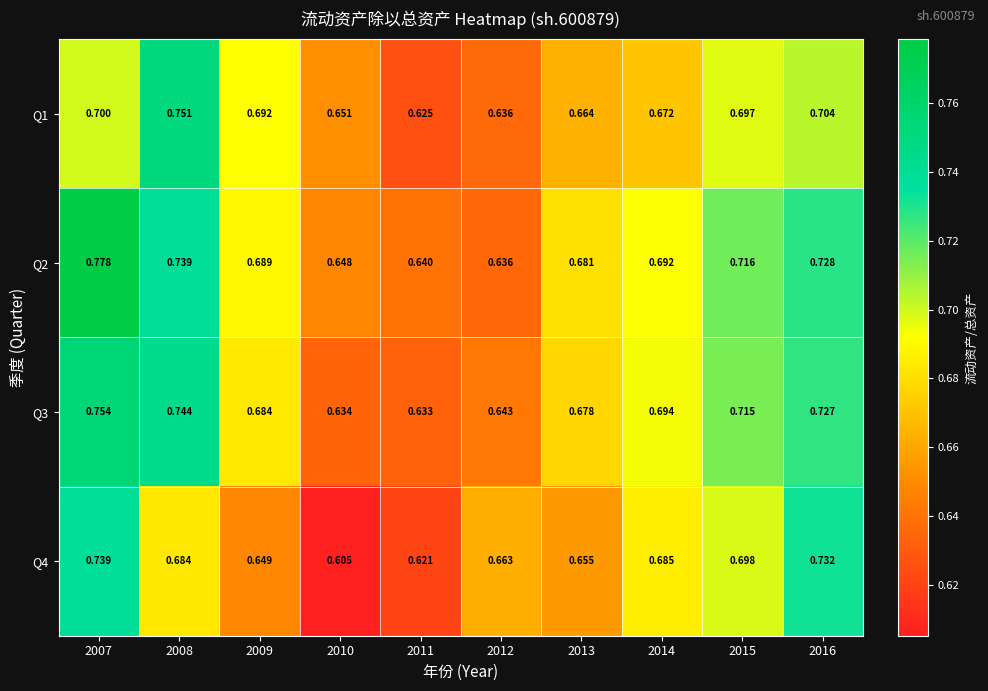

Which label corresponds to the largest value in the chart?

2007